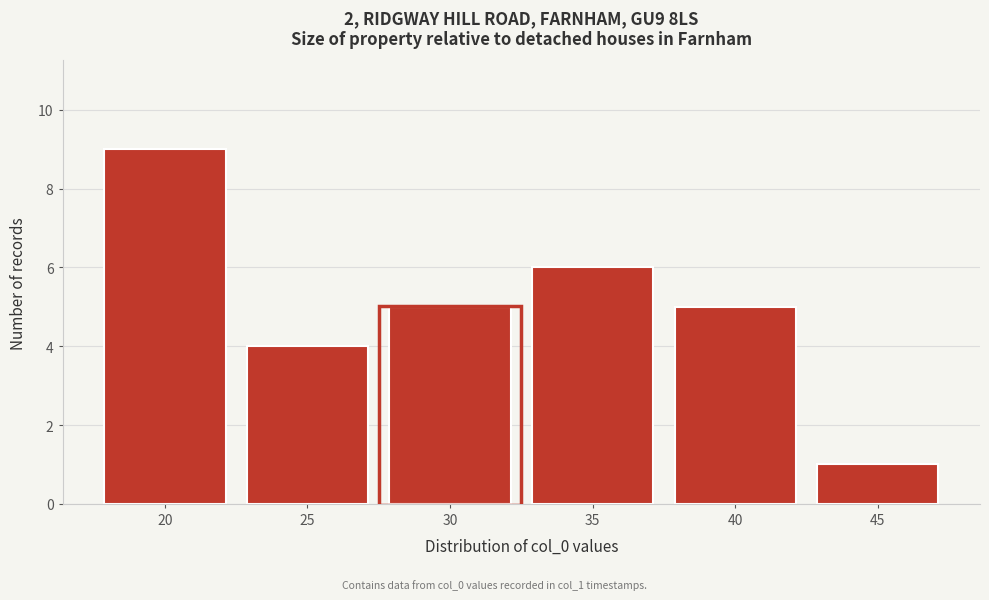

Reading right to left, extract all data points from this chart.

45=1	40=5	35=6	30=5	25=4	20=9